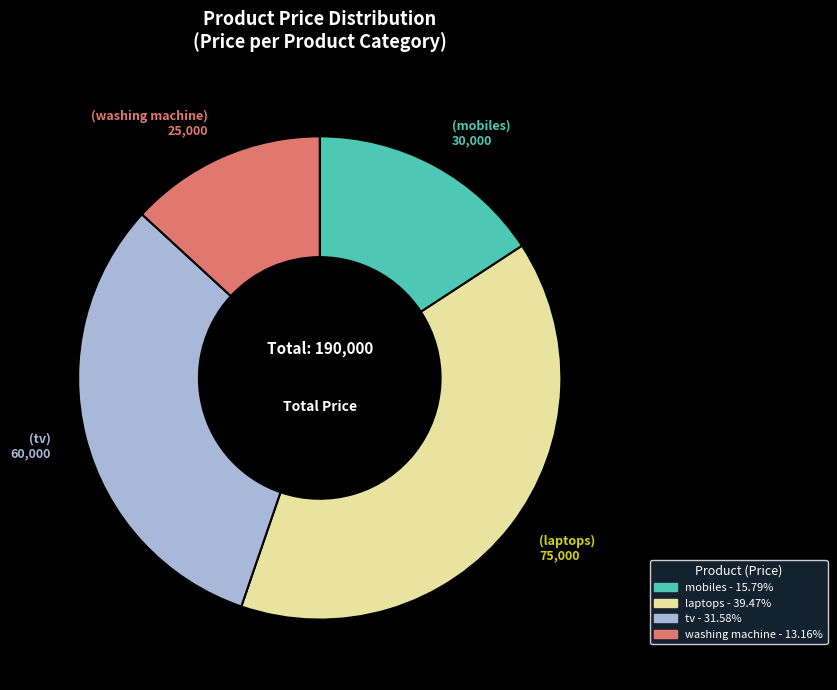

What is the smallest slice in the pie chart?

washing machine